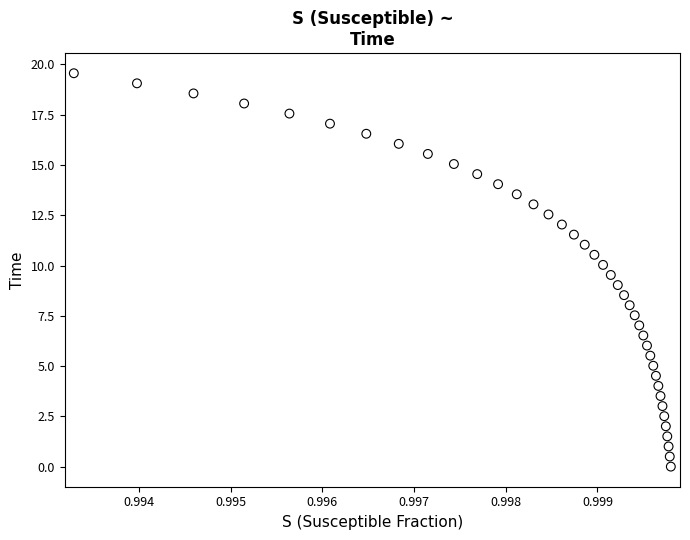

What is the range of Y values (max minus min)?

19.6